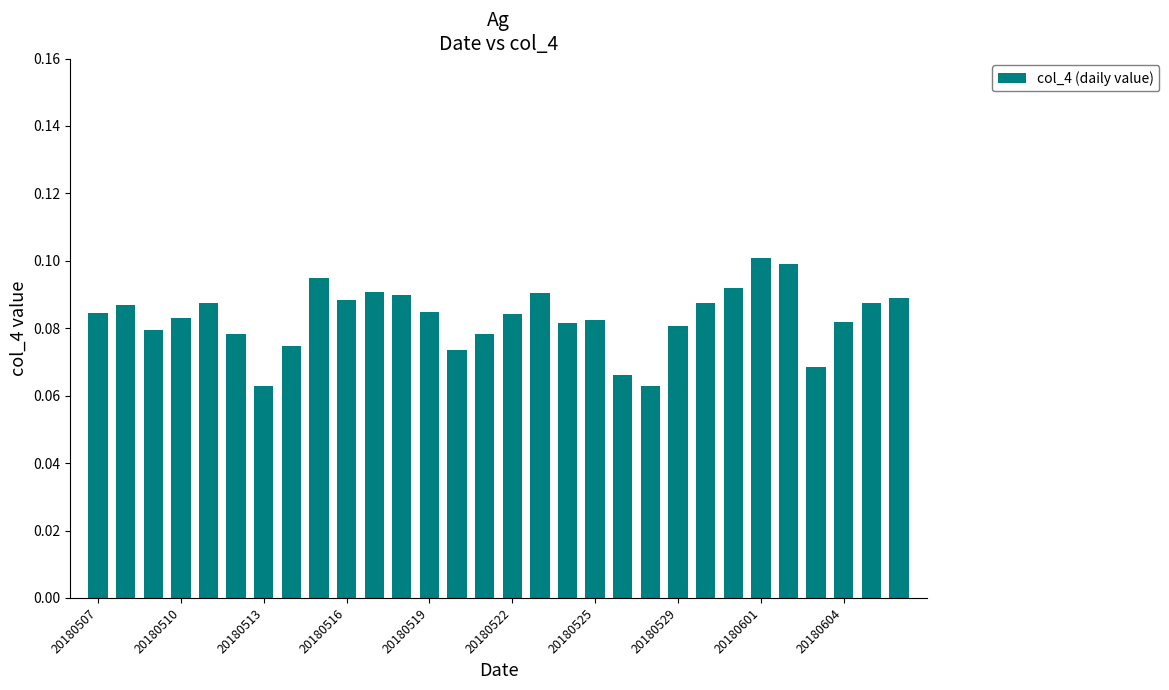

What is the sum of all values?

2.5